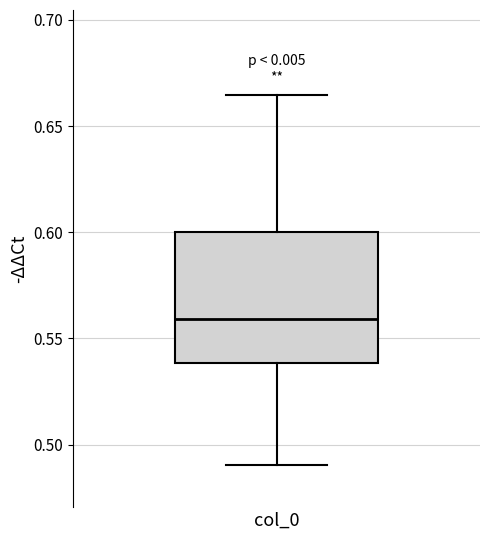

Where does the upper whisker of the box for col_0 end on the y-axis? The values are not printed on the chart, so give them approximately, as read against the axis.

0.665